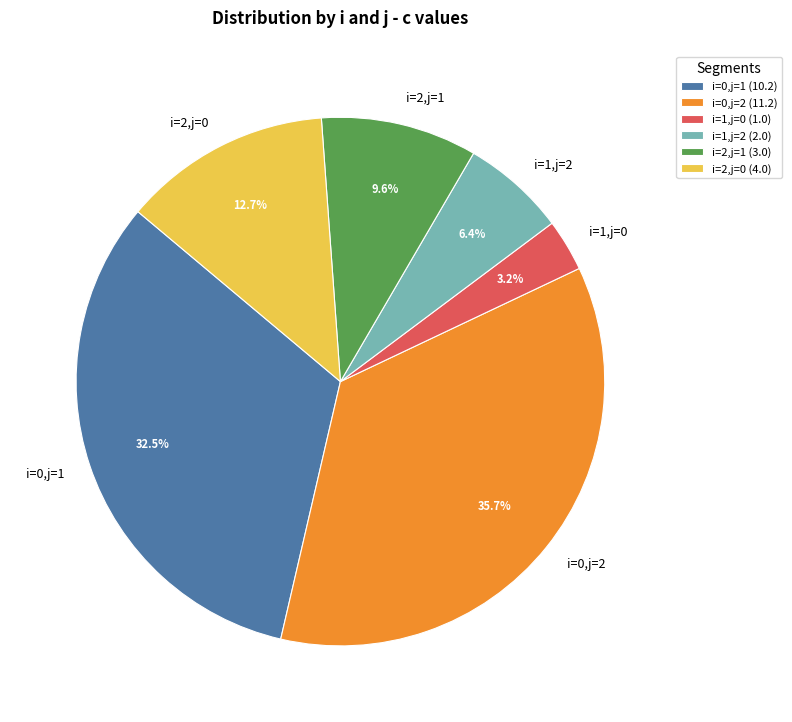

Is i=2,j=1 the majority of the pie?

No